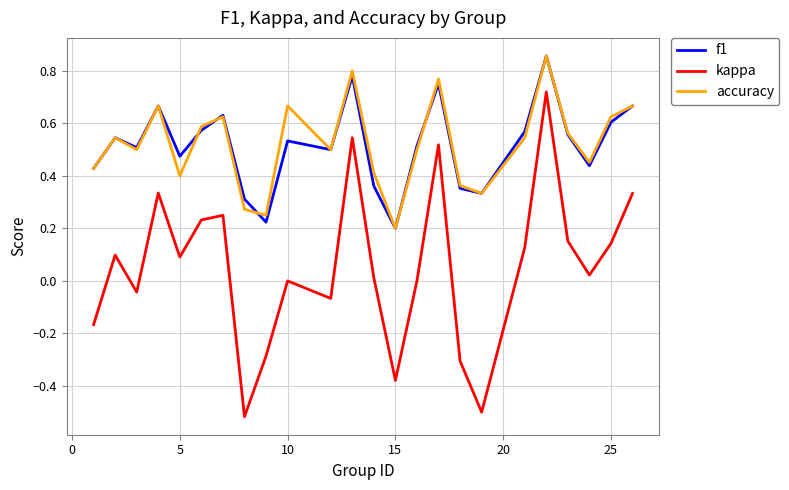

How many f1 values are between 0 and 1?

24